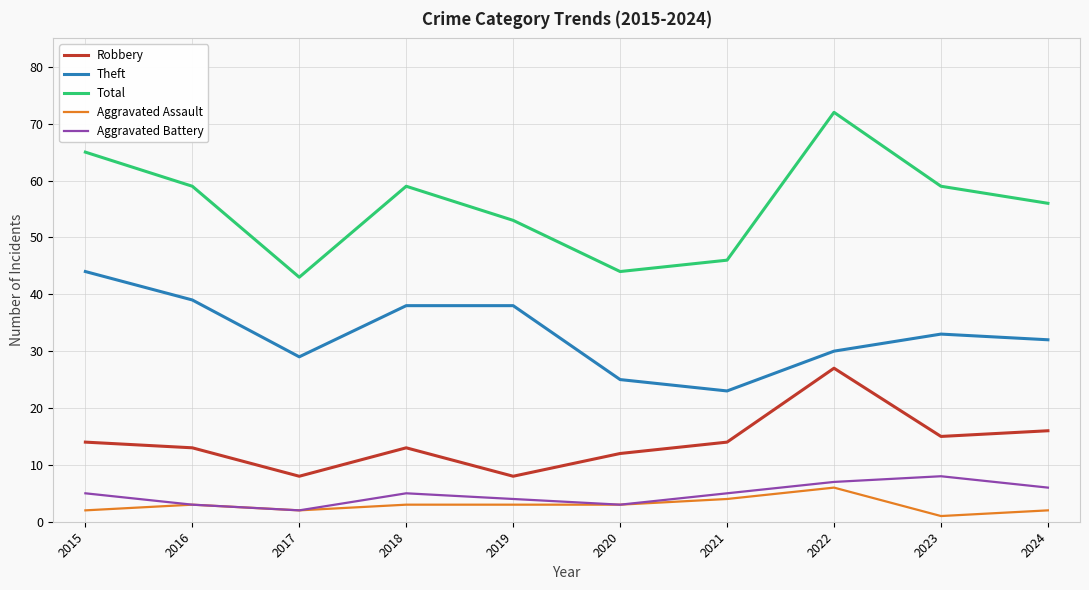

At which category is the sum across all series the highest?

2022